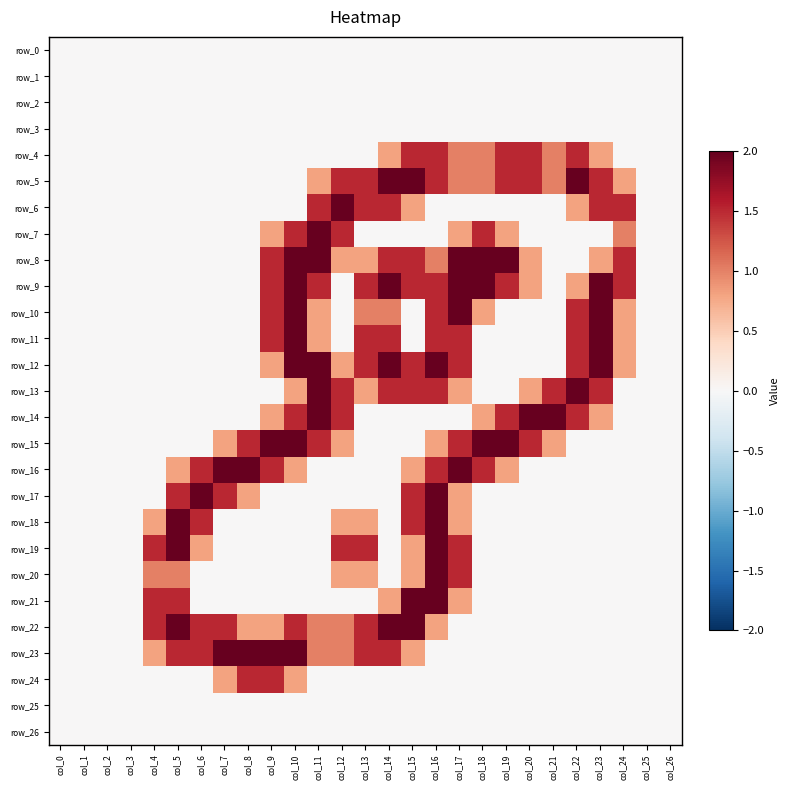

The row_23 series shows 0.0 at col_2. True or false?

True